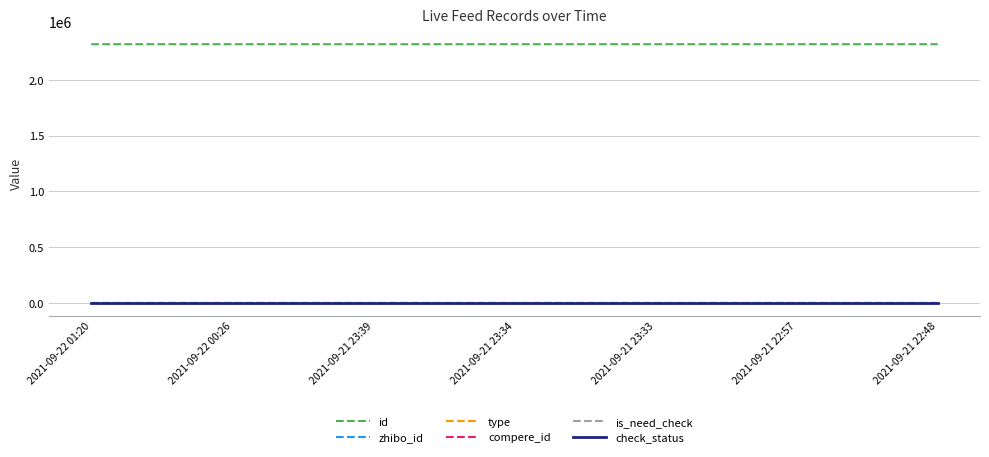

Rank the series at 2021-09-21 23:33 from highest to lowest value.

id, zhibo_id, check_status, type, compere_id, is_need_check